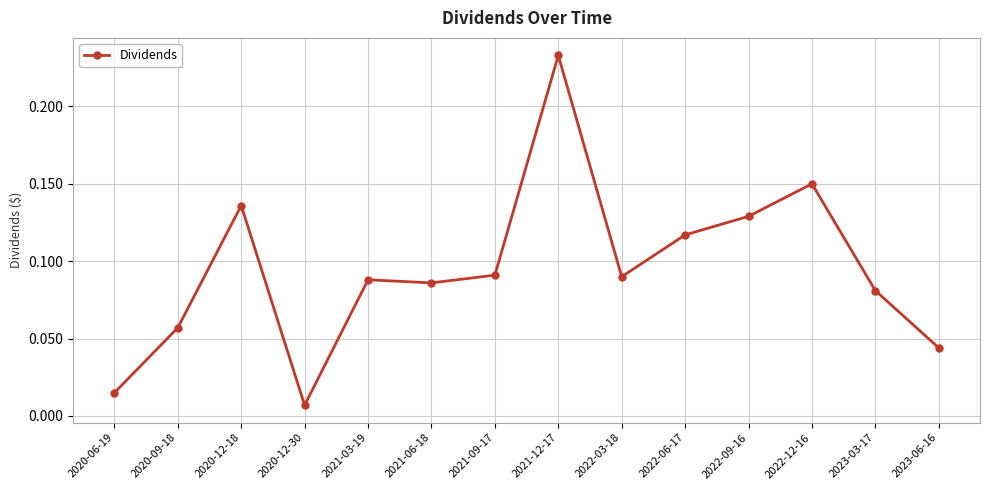

How many data points does each series have?

14